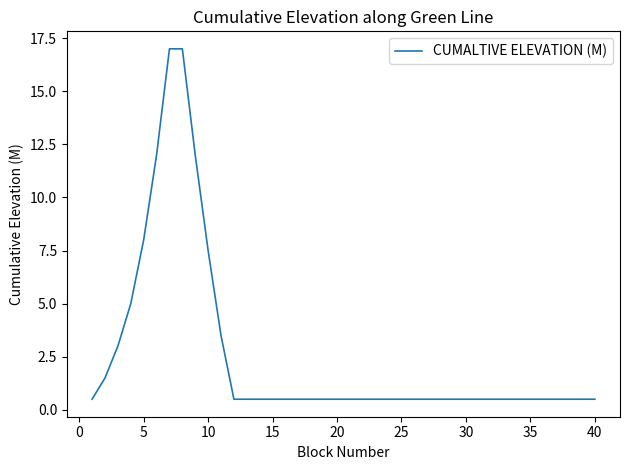

What is the average value?

2.5